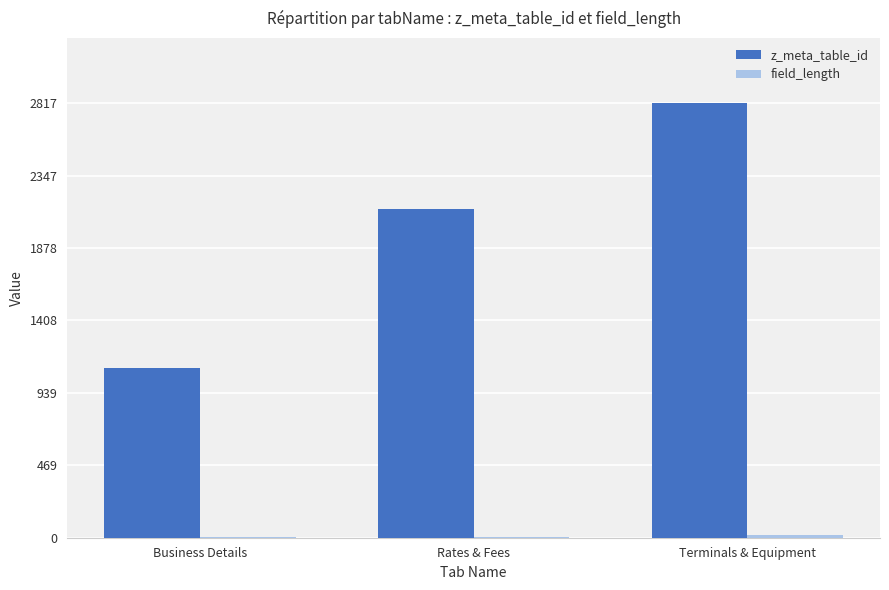

True or false: z_meta_table_id has a value of 1100 at Business Details.

True